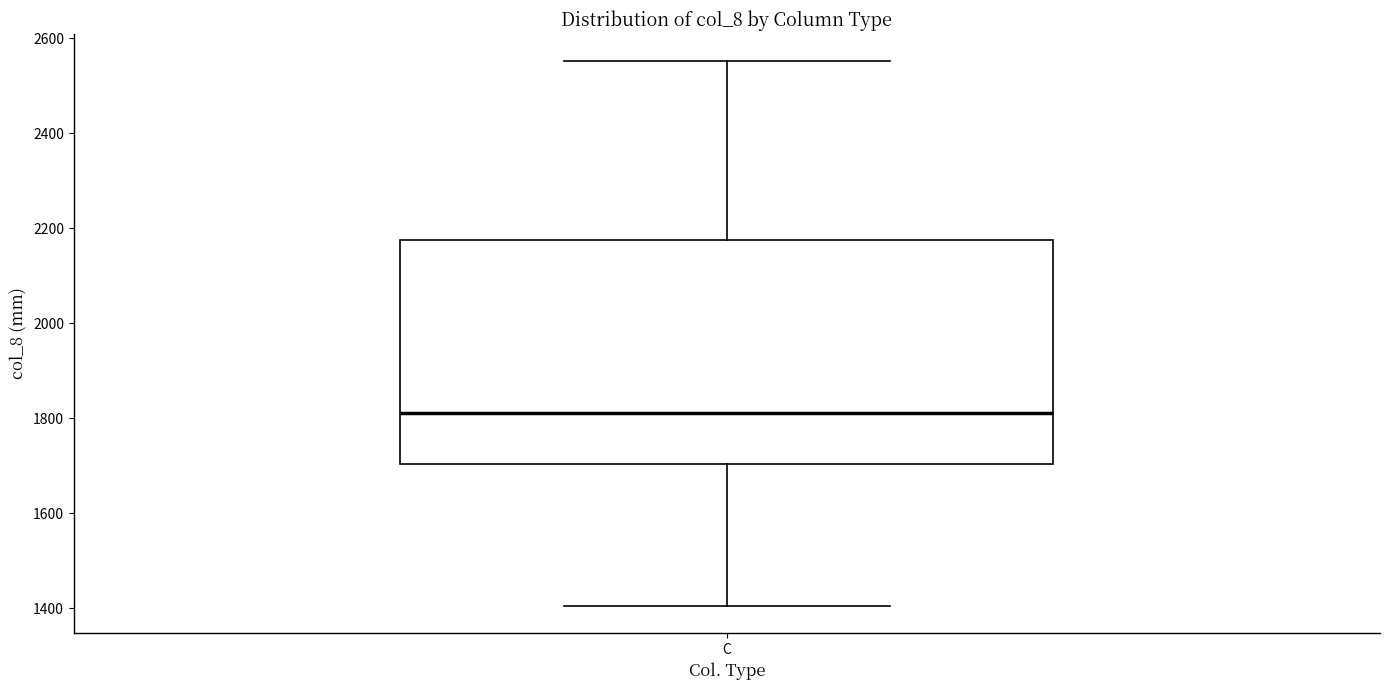

Where does the lower whisker of the box for C end on the y-axis? The values are not printed on the chart, so give them approximately, as read against the axis.

1400